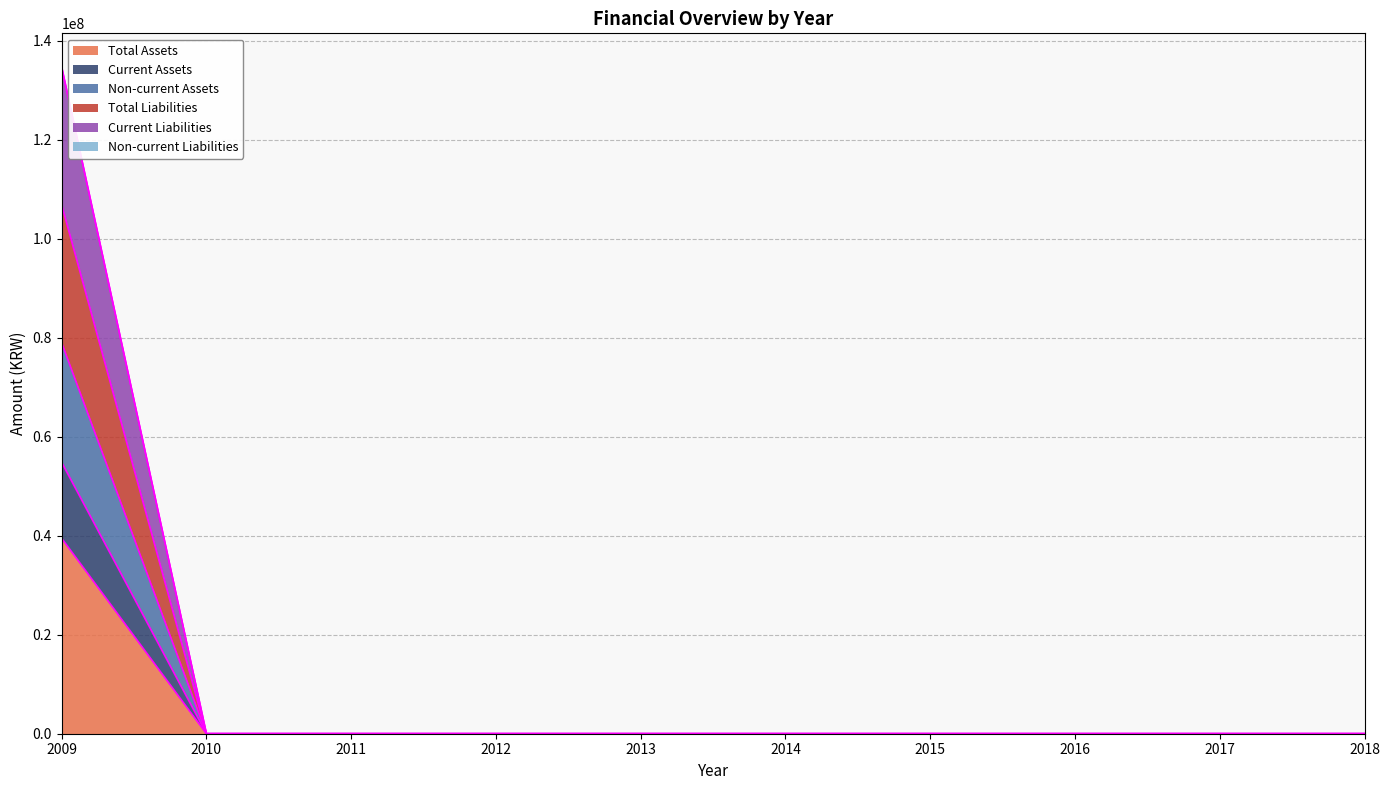

What is the maximum value for Total Assets?

39492996